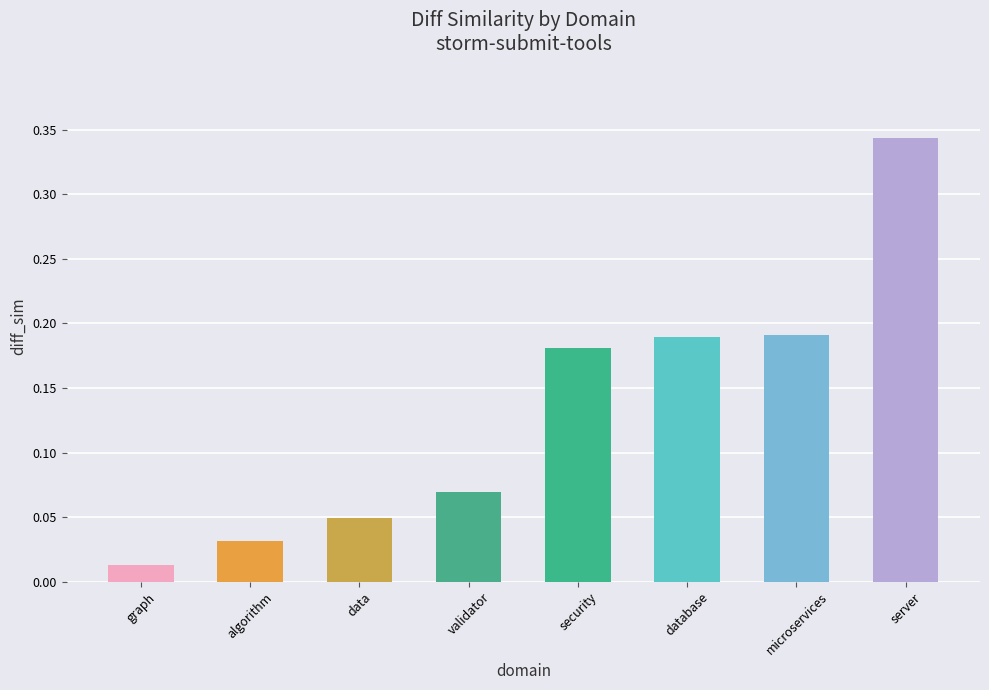

What is the change in value from data to server?

+0.3